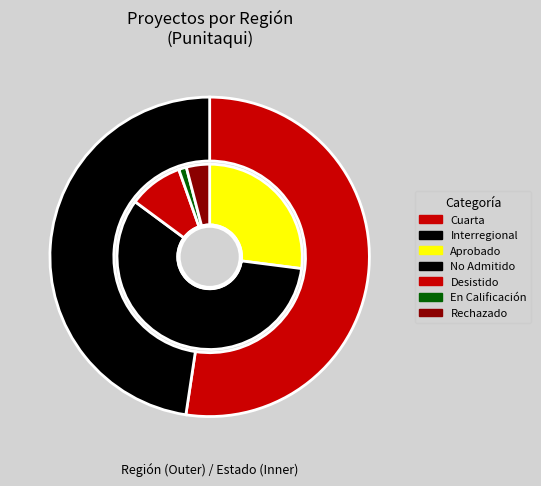

Count the number of slices in the pie.

2